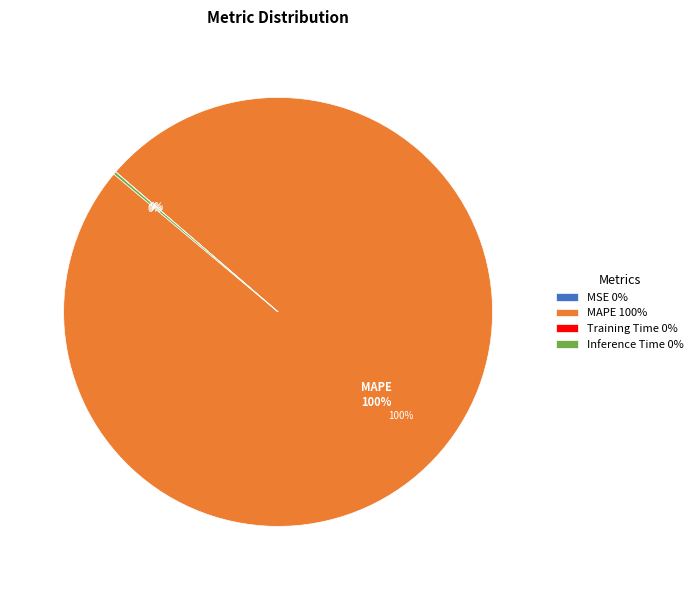

What percentage is the MAPE slice, to the nearest percent?

100%